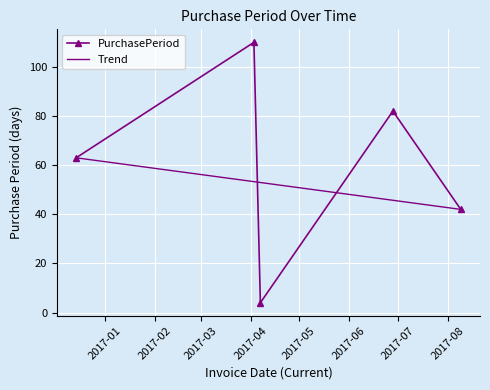

At which category does the chart reach its minimum across all series?

2017-04-07